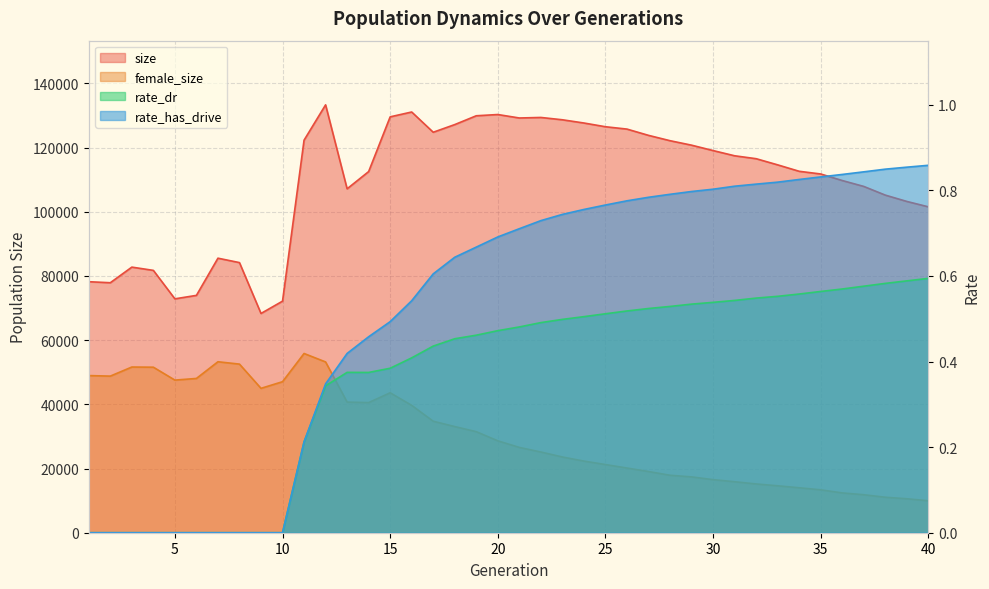

Which series changed the most between 2 and 9?

size